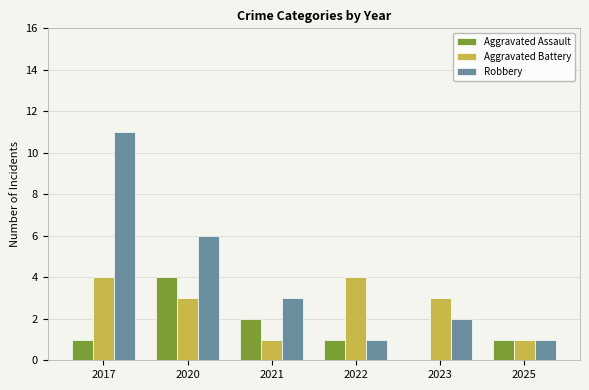

Which series has the largest total across all categories?

Robbery